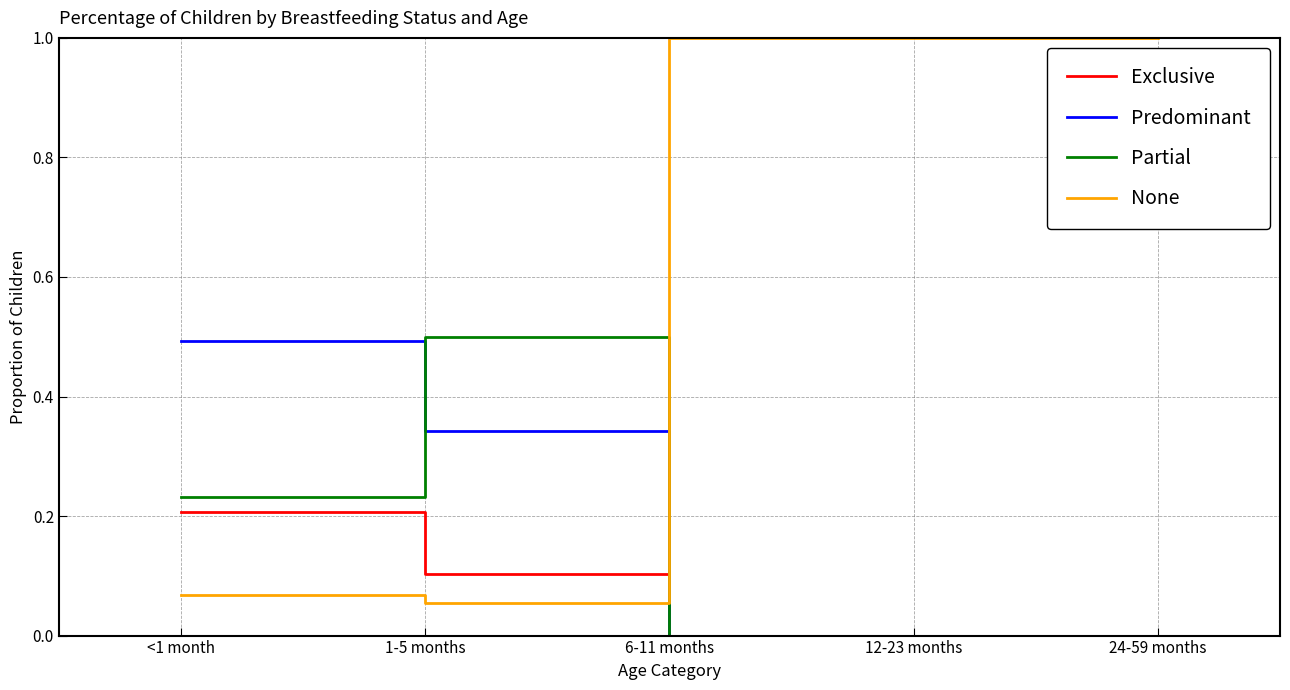

After their last crossing, which series has the higher values: Predominant or None?

None